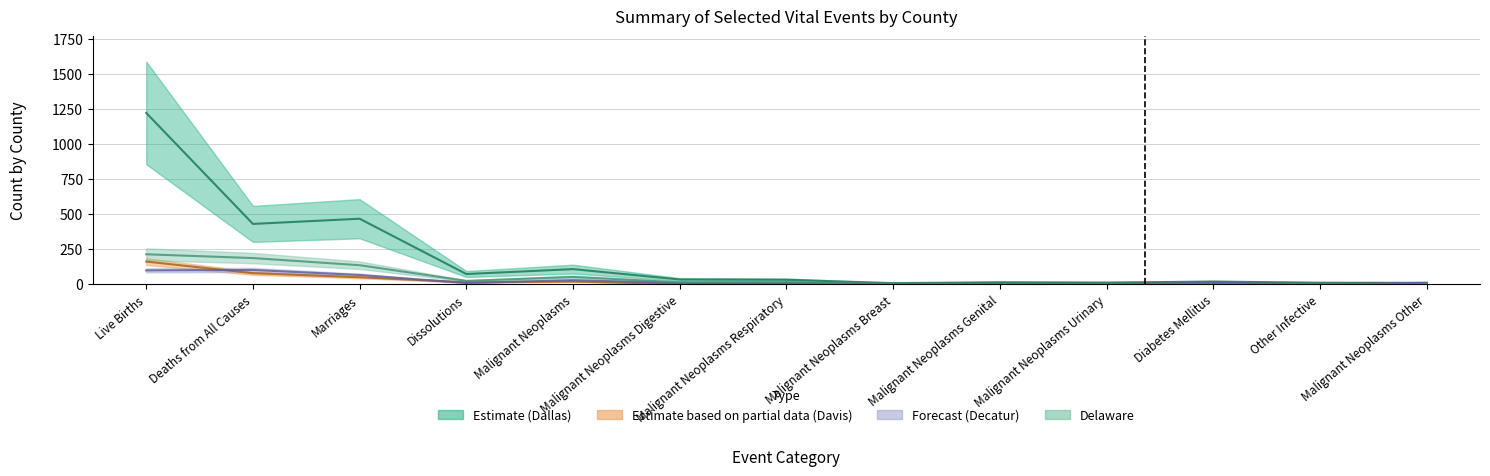

Reading left to right, extract all data points from this chart.

Dallas: 1222	429	466	71	106	32	30	6	12	10	17	9	8
Davis: 160	77	48	12	17	0	0	0	0	0	0	0	0
Decatur: 97	100	64	7	27	6	8	0	0	0	8	0	8
Delaware: 212	185	134	22	50	12	12	0	0	0	0	0	0